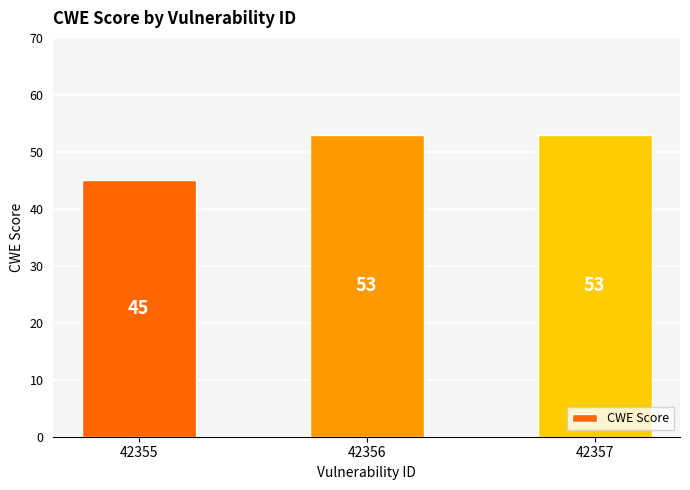

Reading right to left, transcribe all the data shown in this chart.

42357=53	42356=53	42355=45